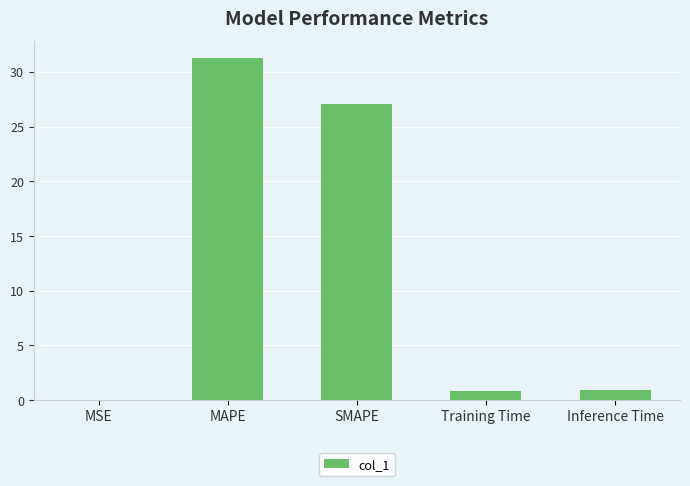

What is the sum of all values?

60.1